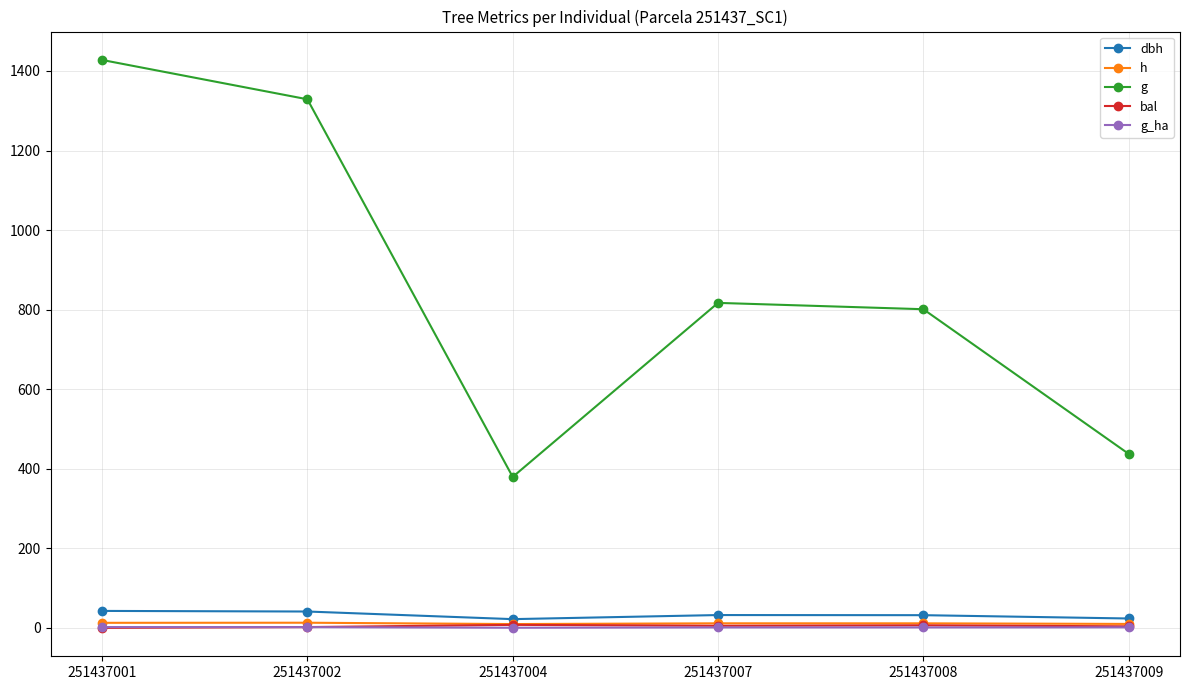

What is the difference between the g_ha values at 251437001 and 251437009?

0.6